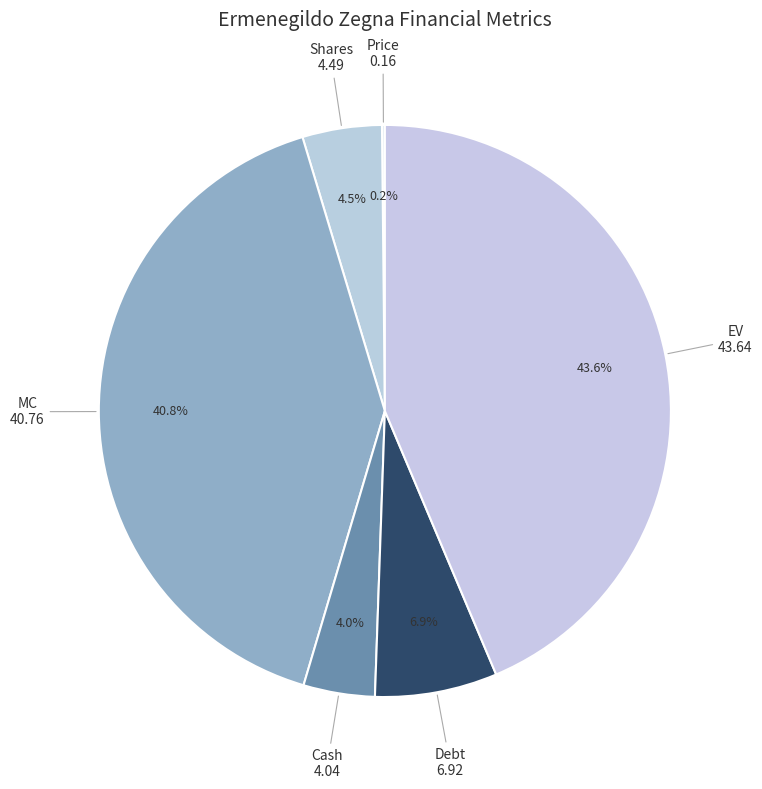

Which category has the biggest portion of the pie?

EV